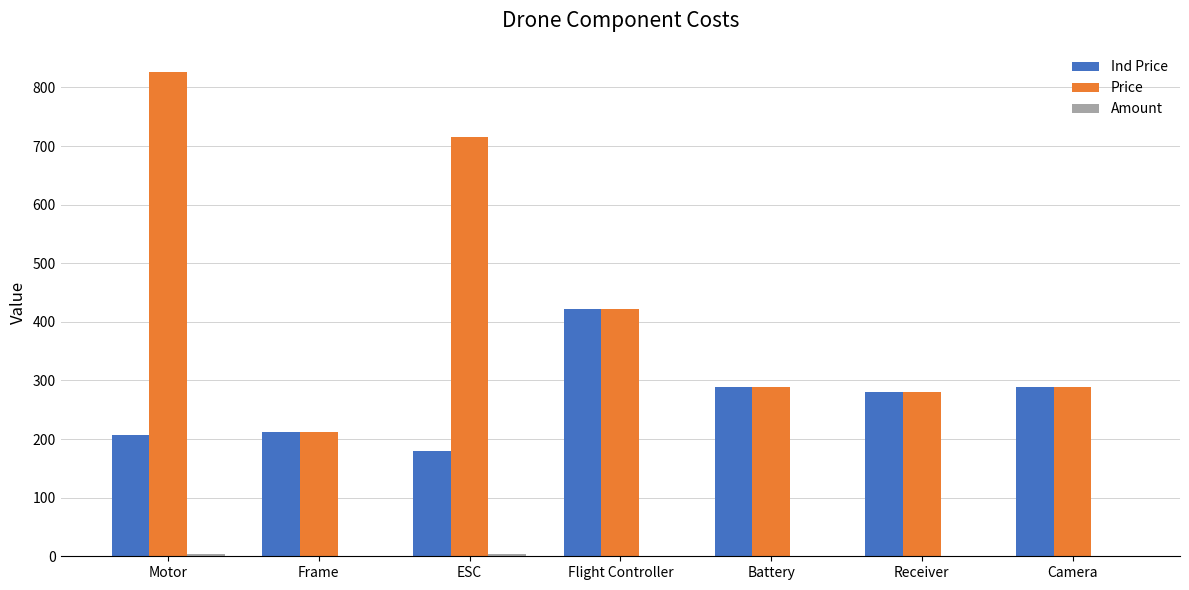

How many data points does each series have?

7